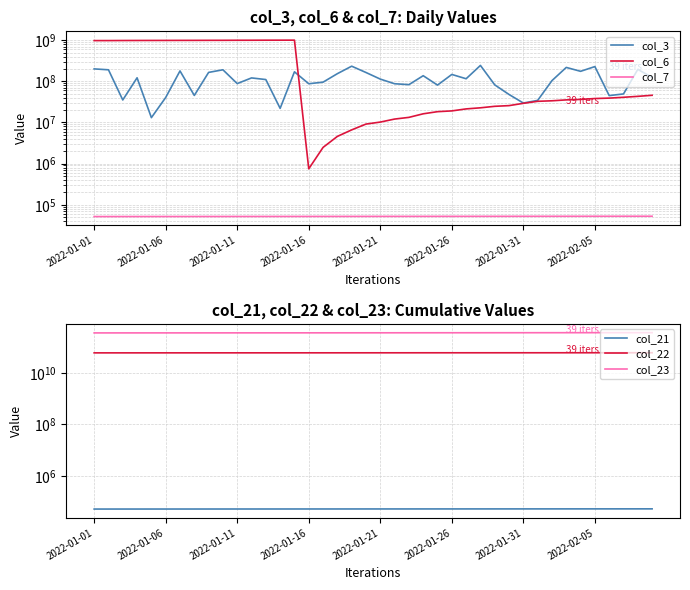

List the series in order of their peak value, lowest first.

col_21, col_7, col_3, col_6, col_22, col_23